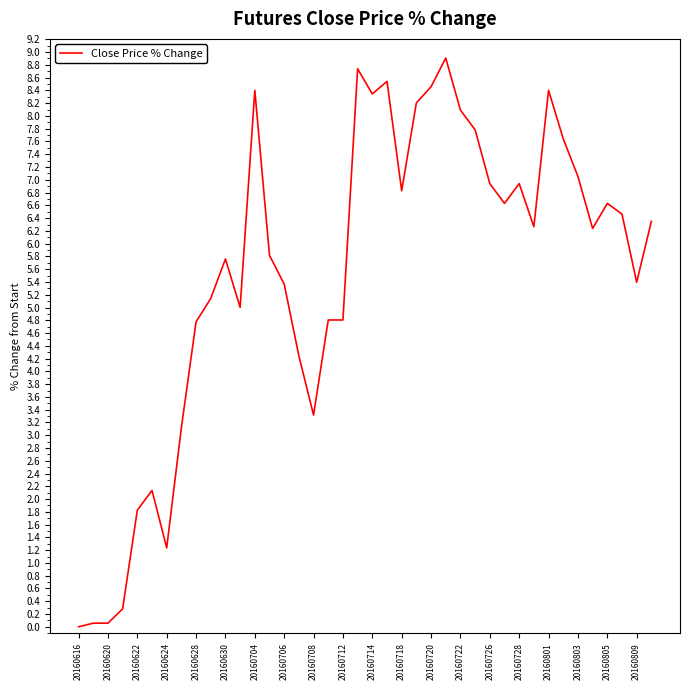

What is the greatest value displayed?

8.9